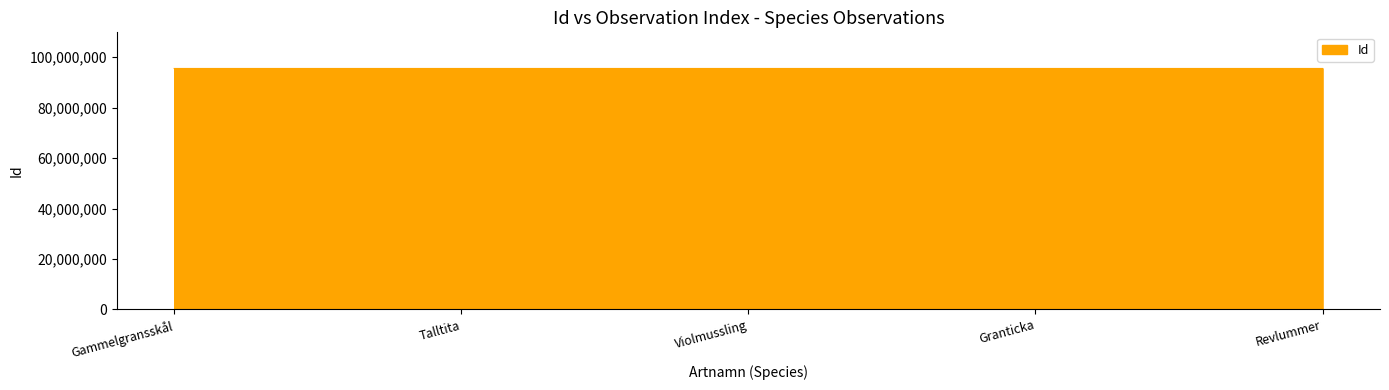

What is the maximum value shown in the chart?

95550179